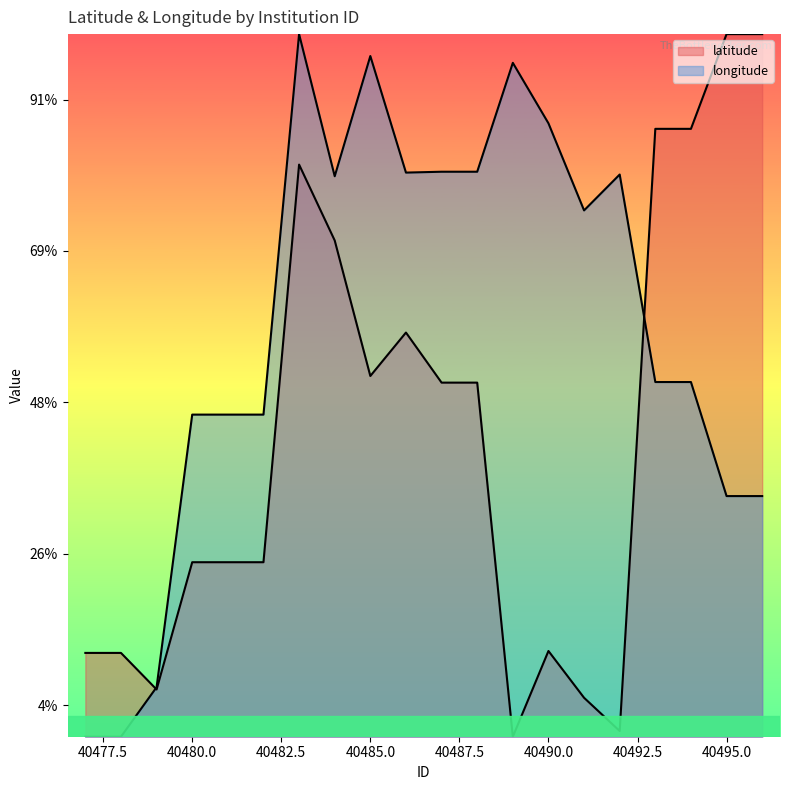

Where do longitude and latitude first cross each other?

40478 and 40479